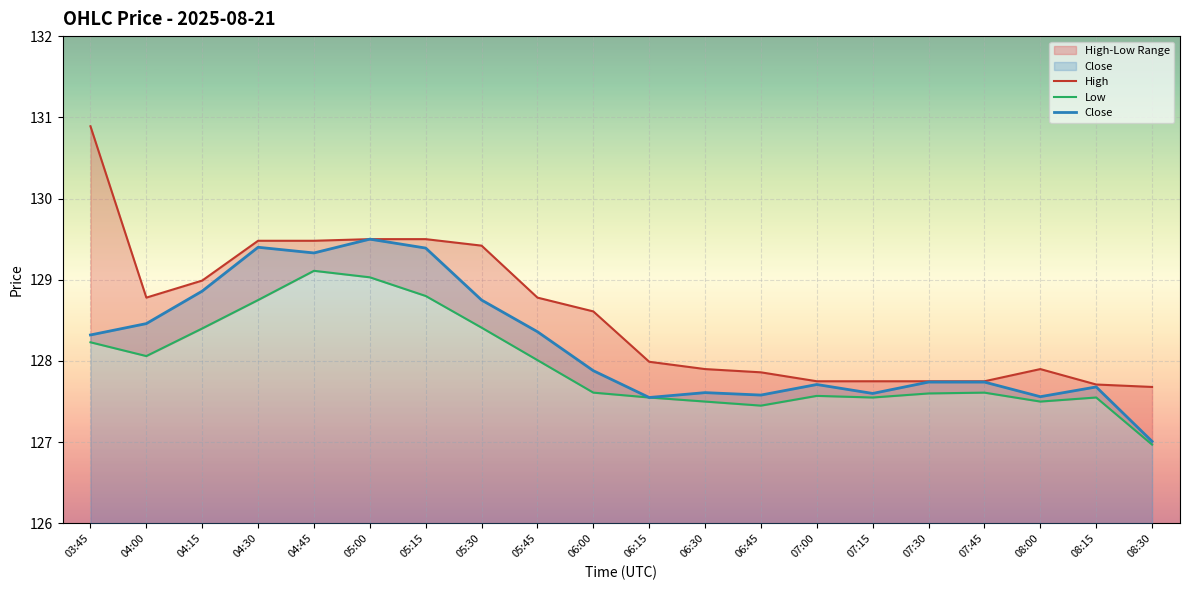

At how many categories does at least one series exceed 130?

1